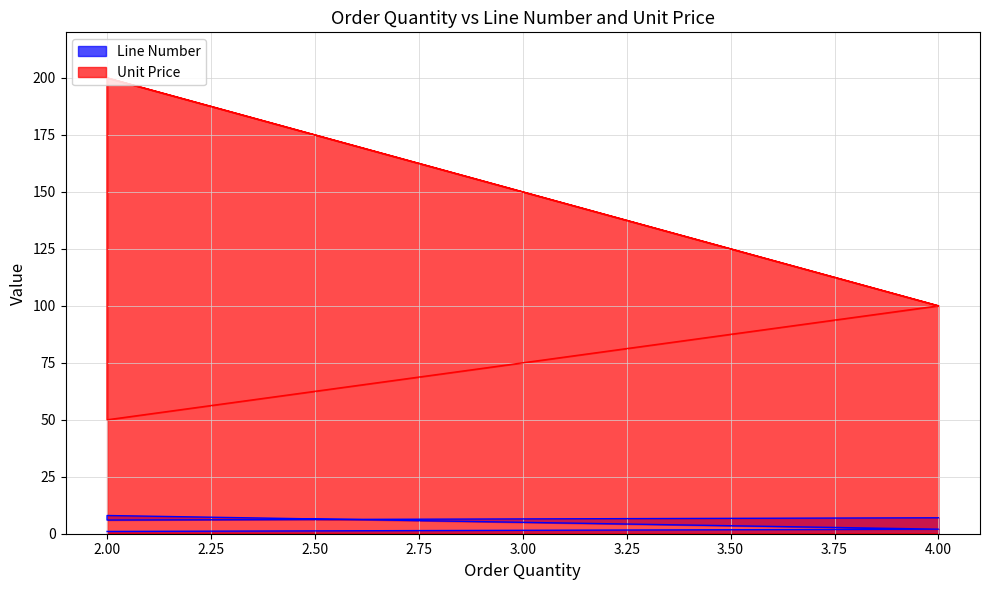

How many values in the Unit Price series are below 100?

1